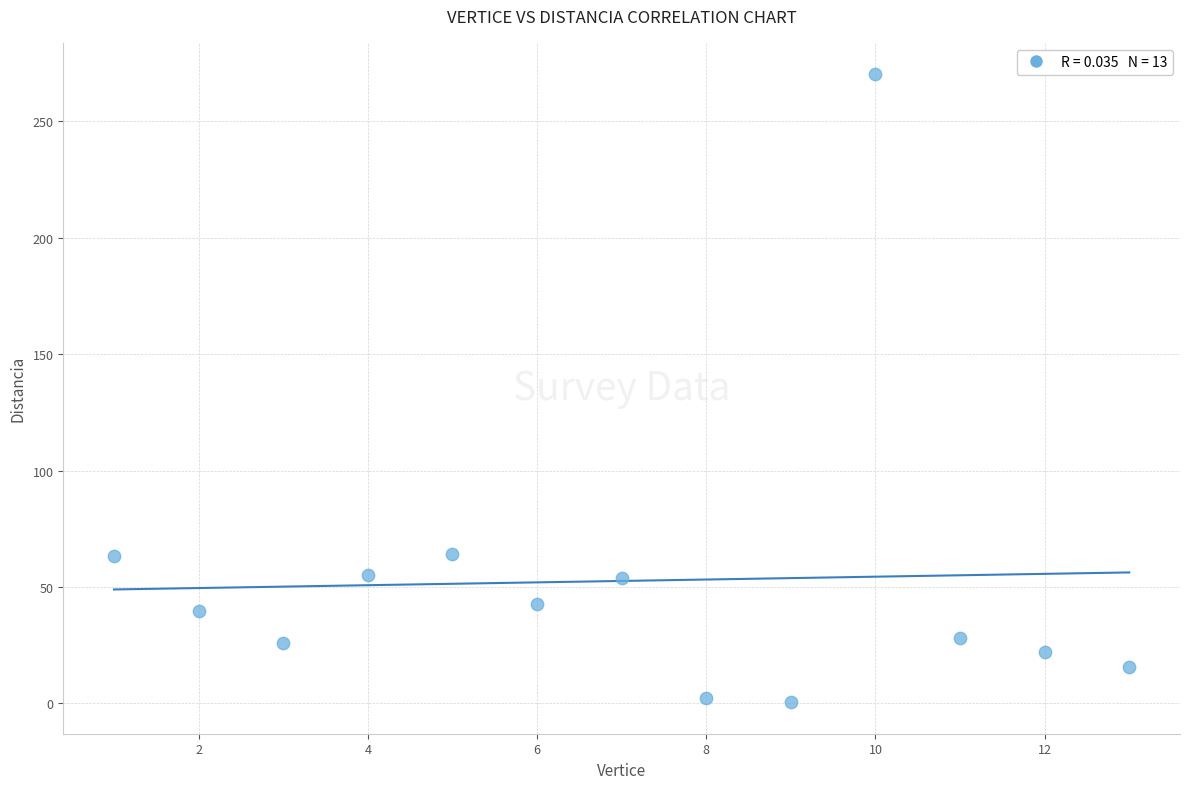

What is the range of Y values (max minus min)?

269.8